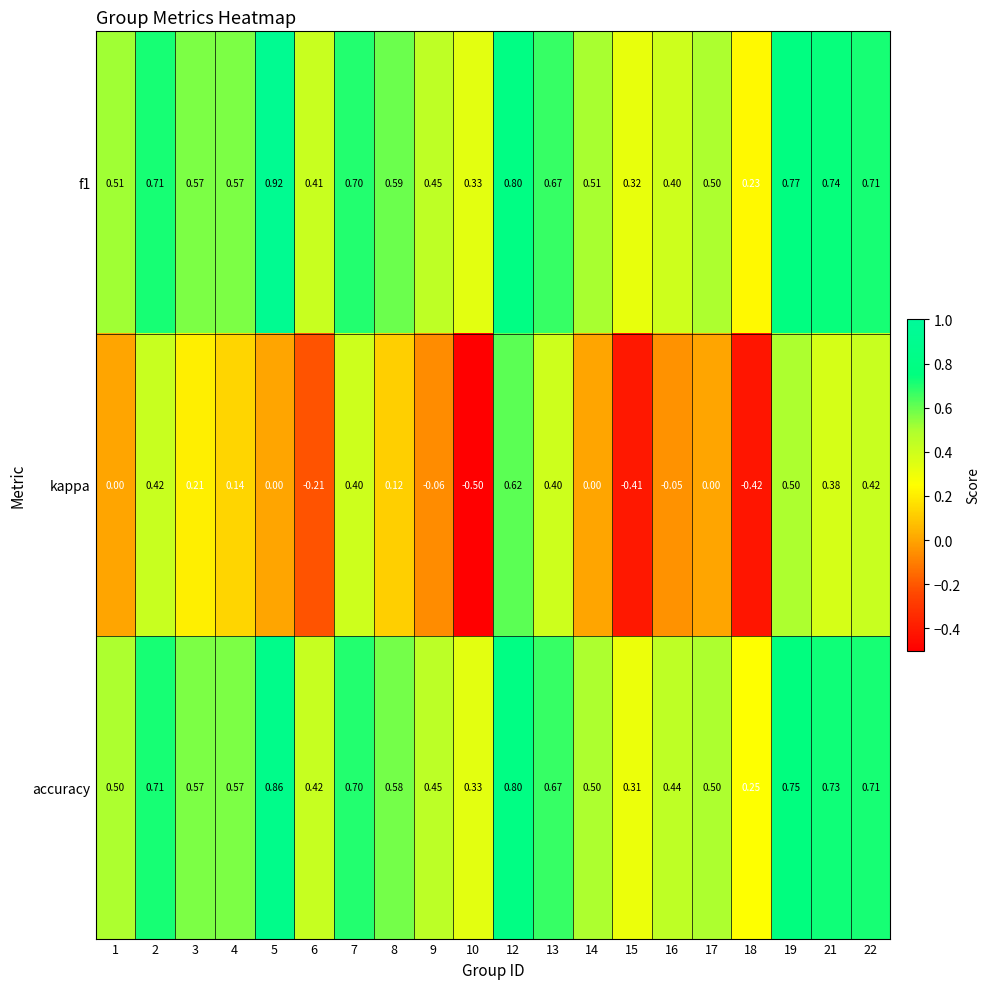

Between 9 and 18, which series saw the biggest shift?

kappa